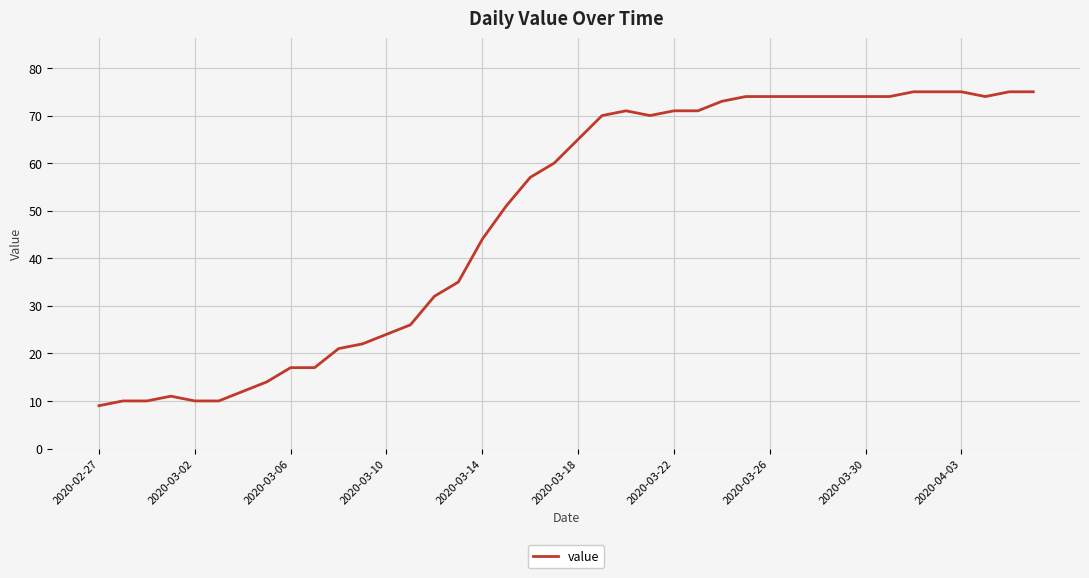

What is the difference between the maximum and minimum values?

66